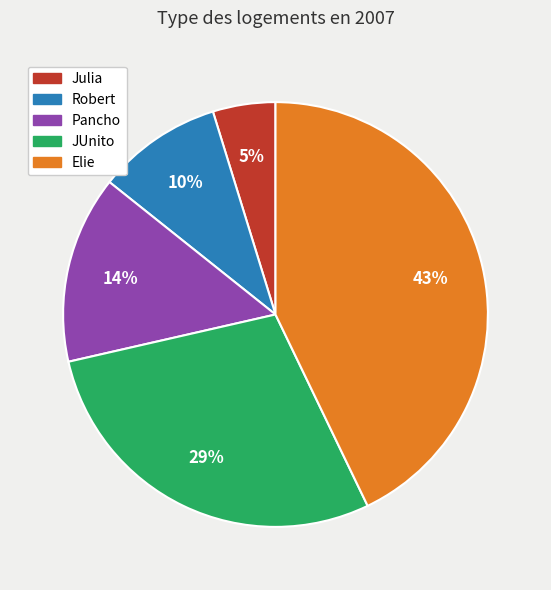

True or false: Elie accounts for 43% of the total.

True